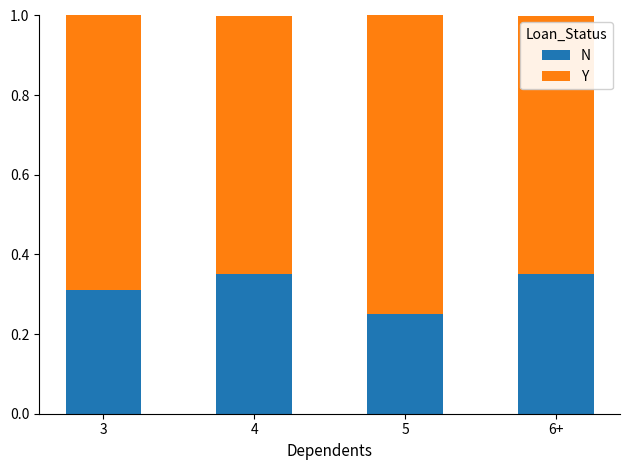

The value of N at 3 is 0.2. True or false?

False